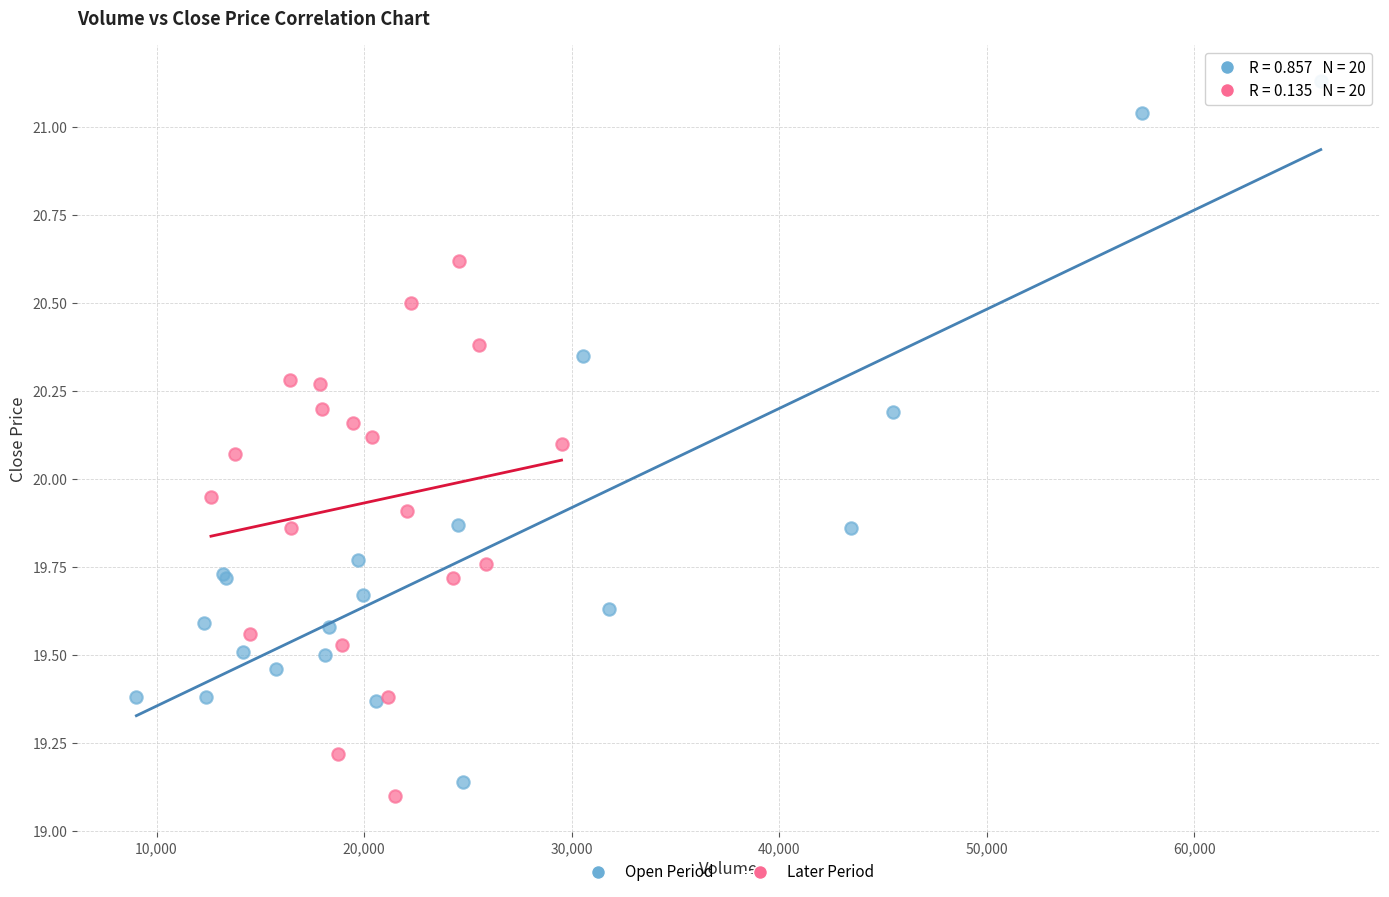

Which series reaches the maximum Y coordinate?

Open Period